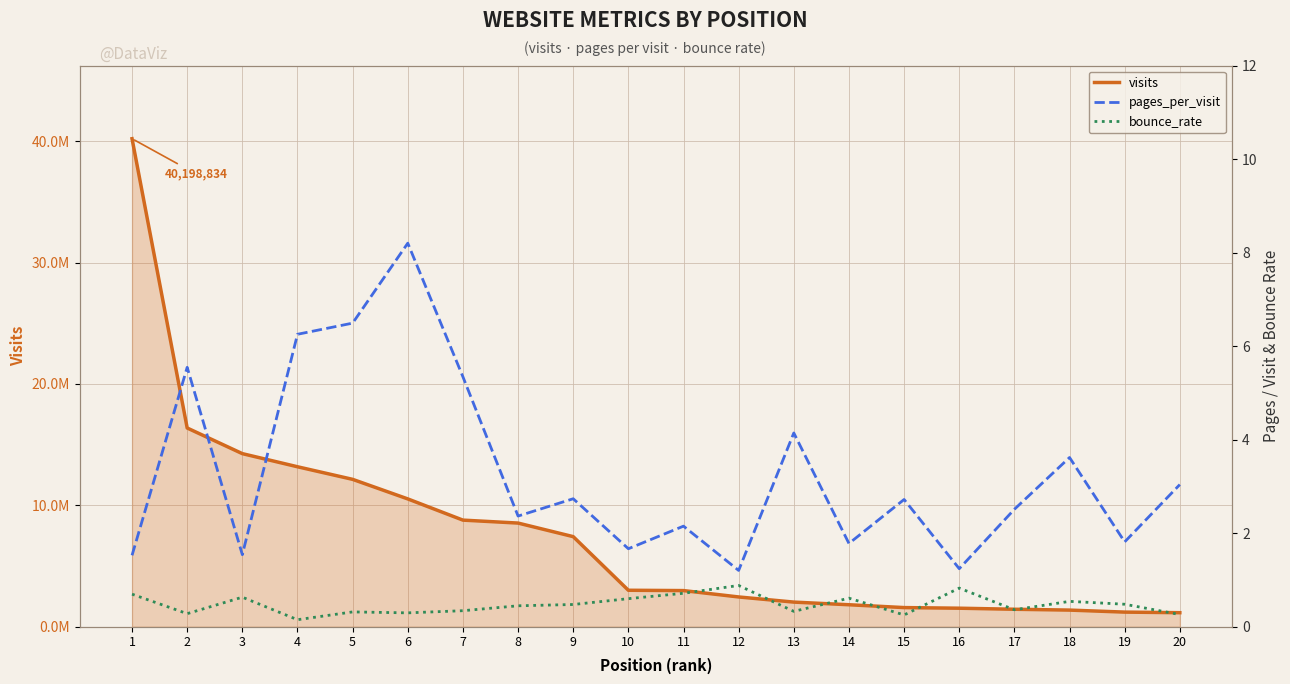

Is the value of pages_per_visit at 13 greater than the value of visits at 10?

No